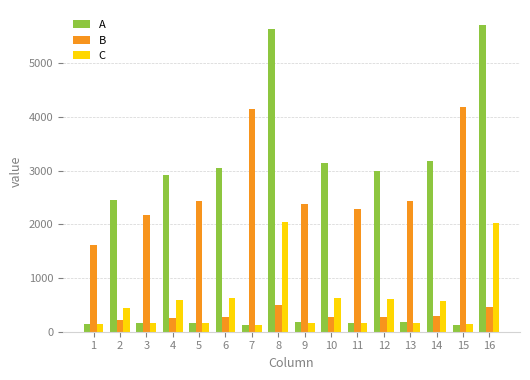

Which series has the largest total across all categories?

A